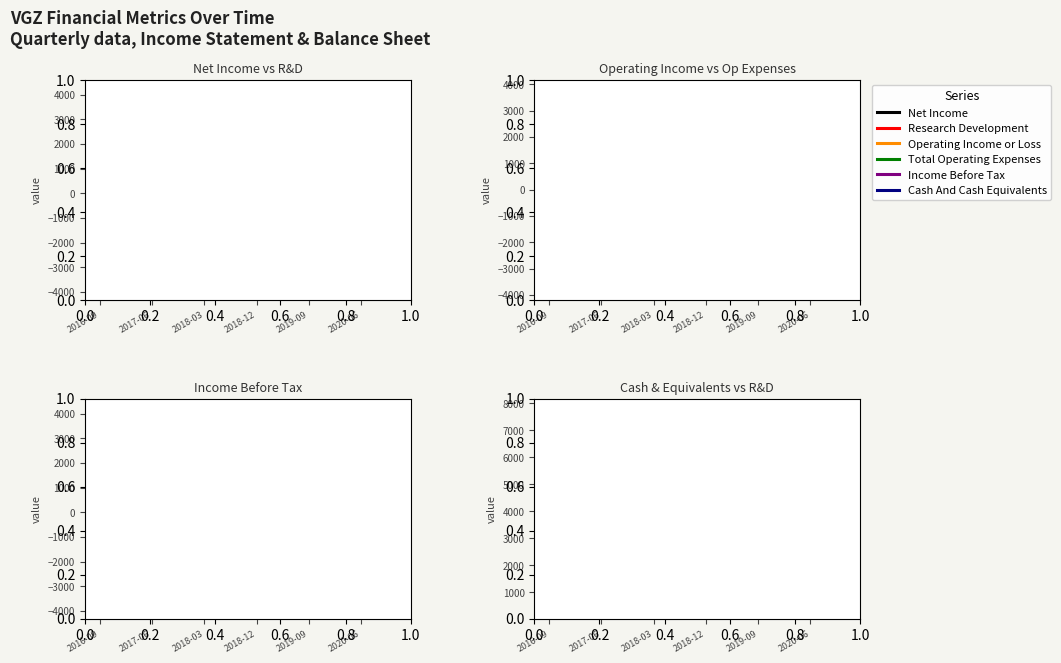

True or false: Net Income and Income Before Tax intersect in this chart.

False